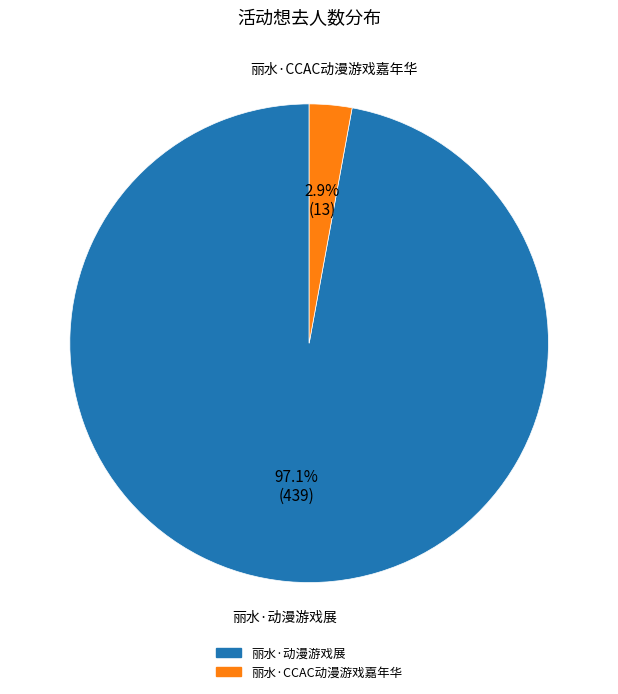

How many segments does this pie chart have?

2